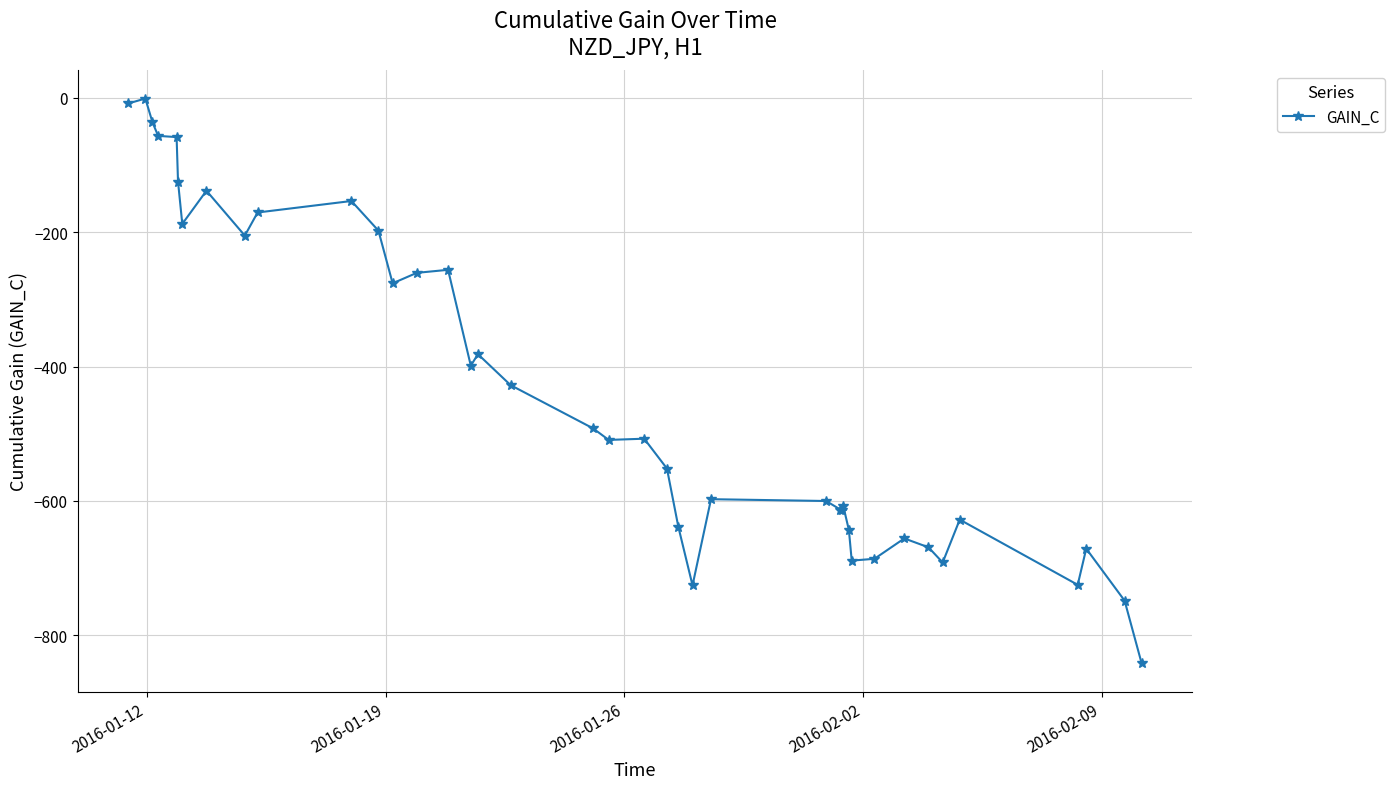

True or false: there are more than 1 points higher than both neighbors.

True